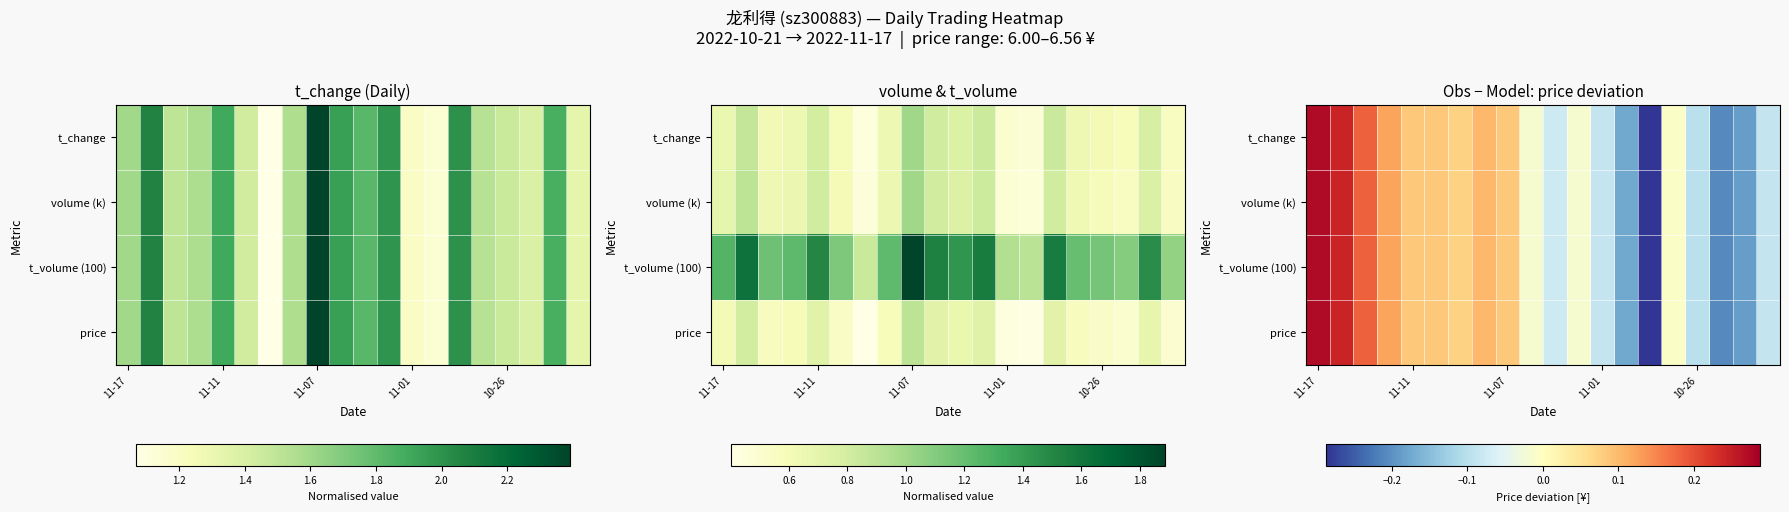

List the series in order of their peak value, lowest first.

t_change, volume (k), t_volume (100), price